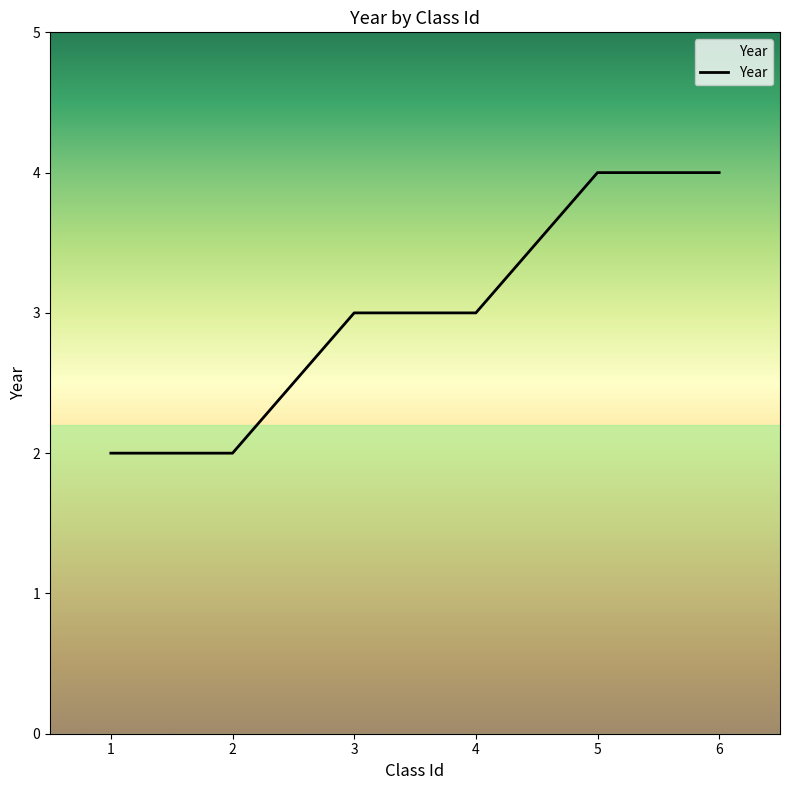

True or false: the data shows 3 at 3.

True